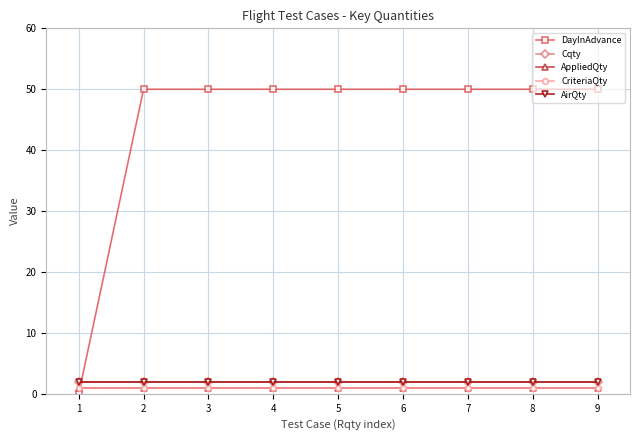

Does the chart have visible grid lines?

Yes